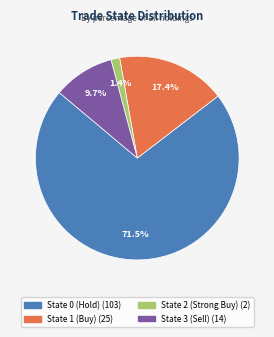

Does any single category account for the majority?

Yes